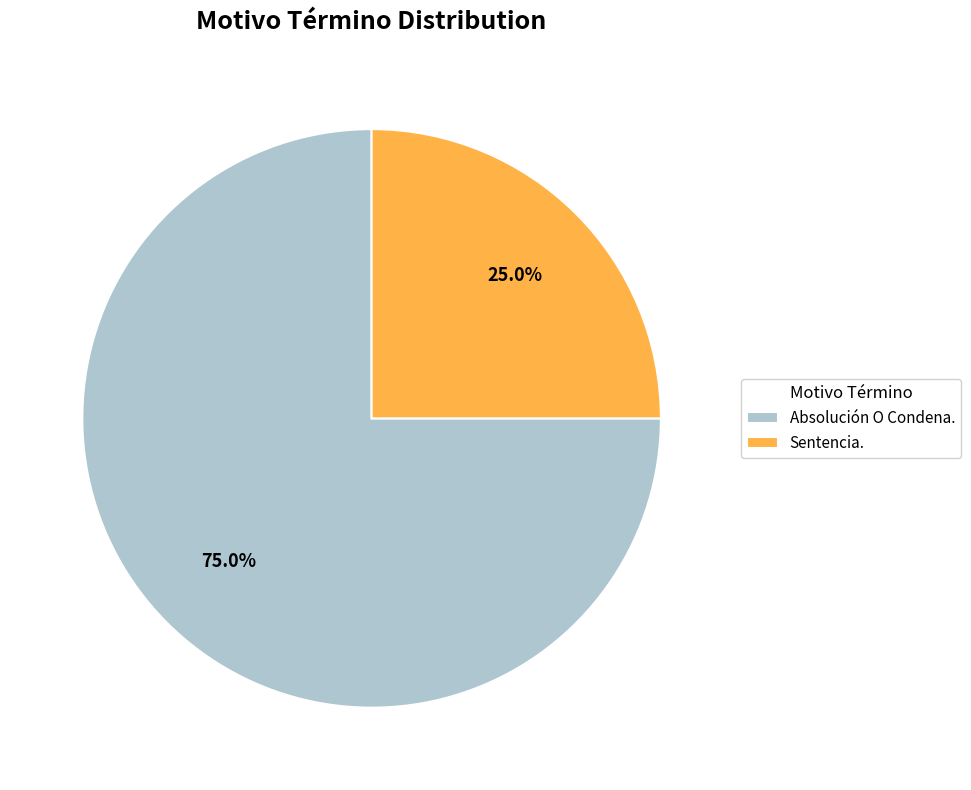

What is the smallest slice in the pie chart?

Sentencia.